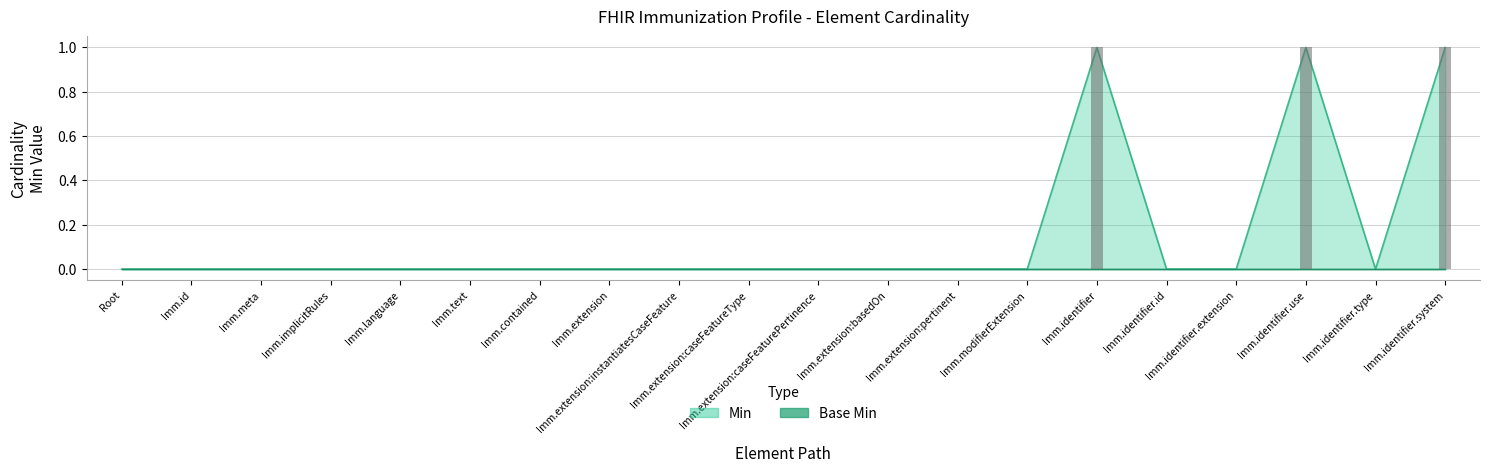

What is the label of the 7th bar from the left?

Imm.contained